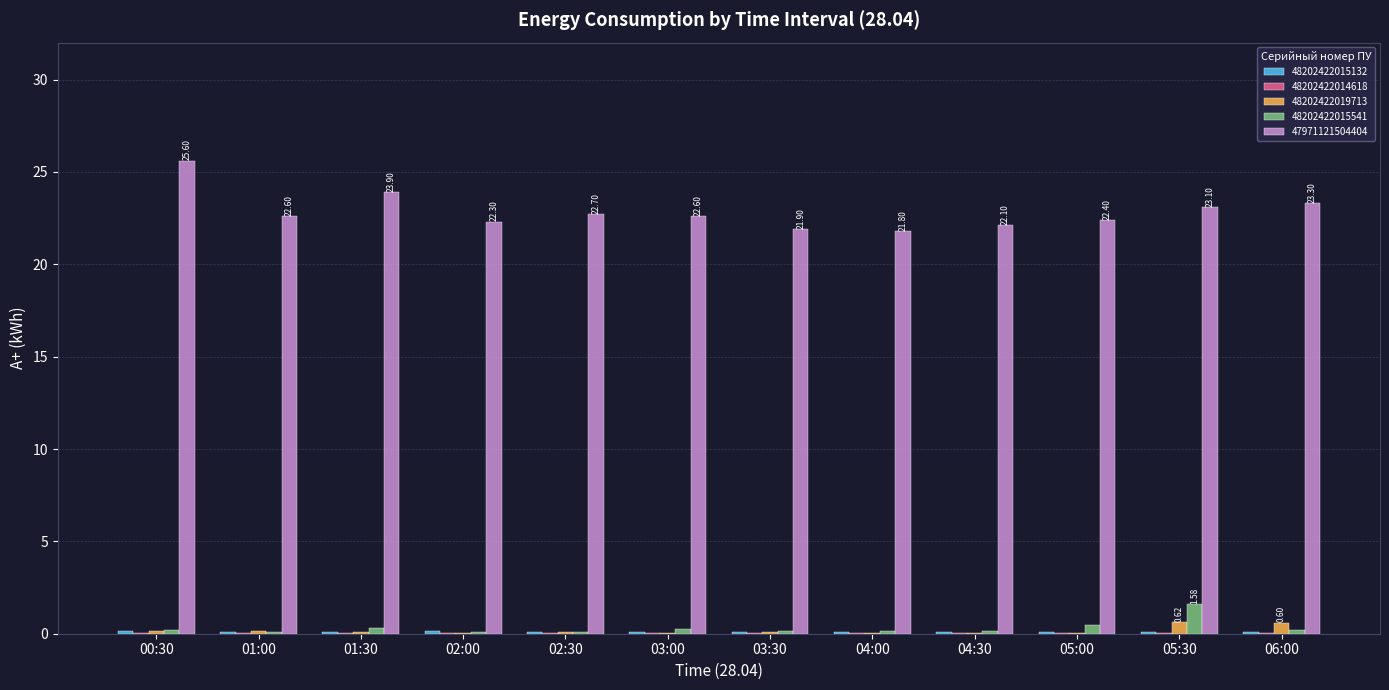

Which series has the largest total across all categories?

47971121504404